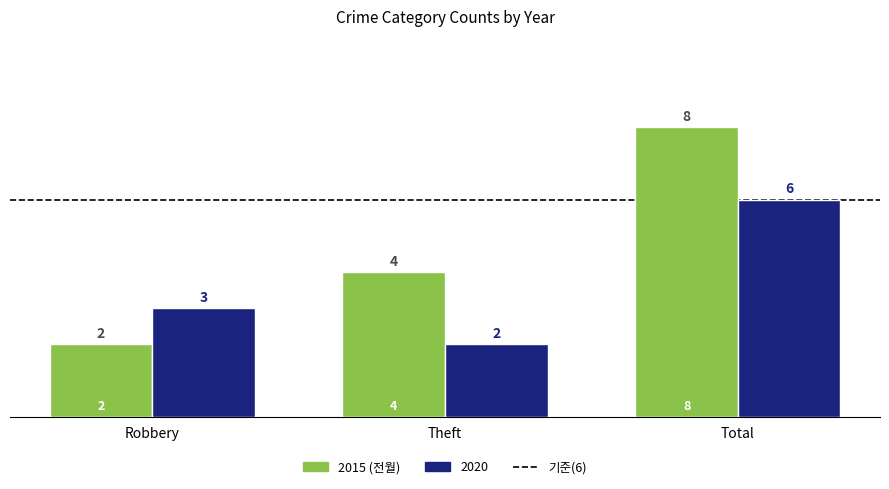

What position from the left is Theft?

2